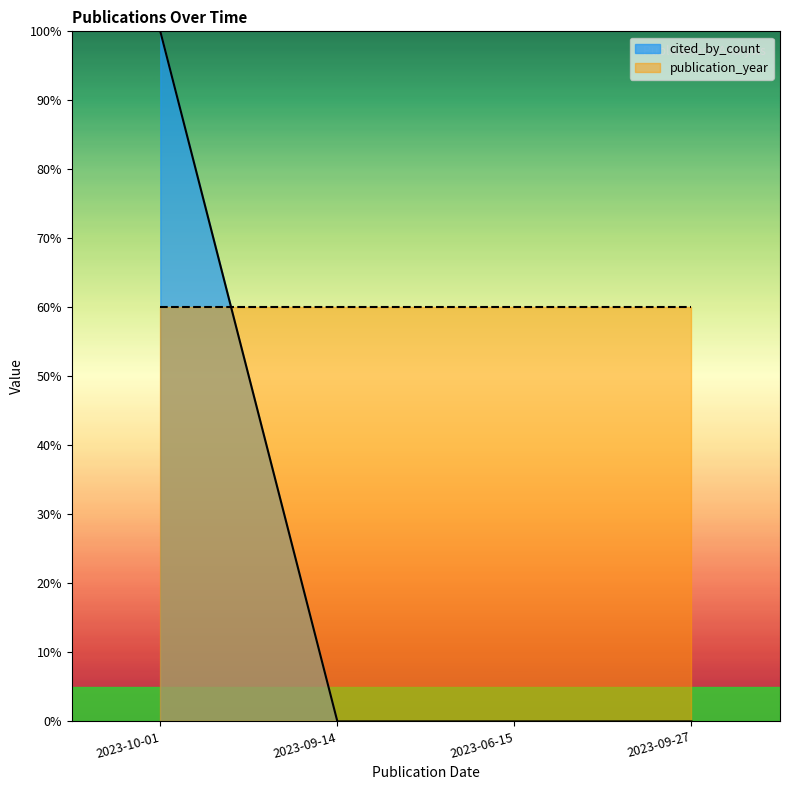

True or false: the data shows 53 at 2023-10-01.

False